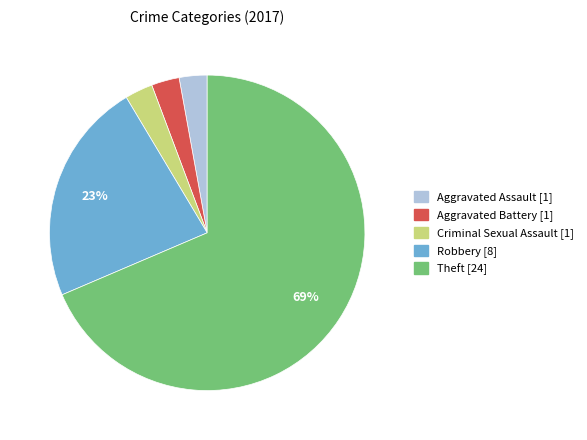

Does any single category account for the majority?

Yes